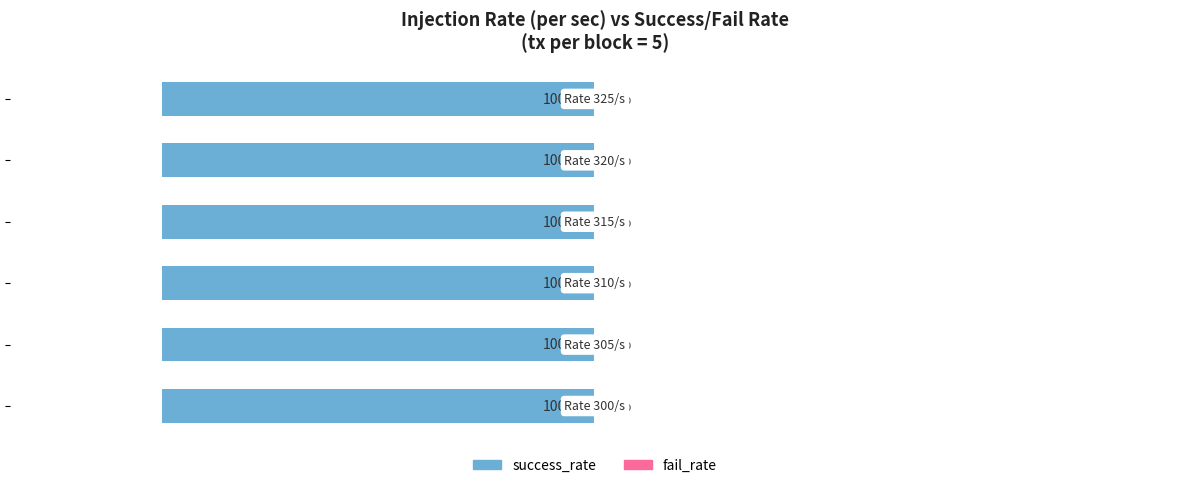

Rank the series at 325 from highest to lowest value.

success_rate, fail_rate